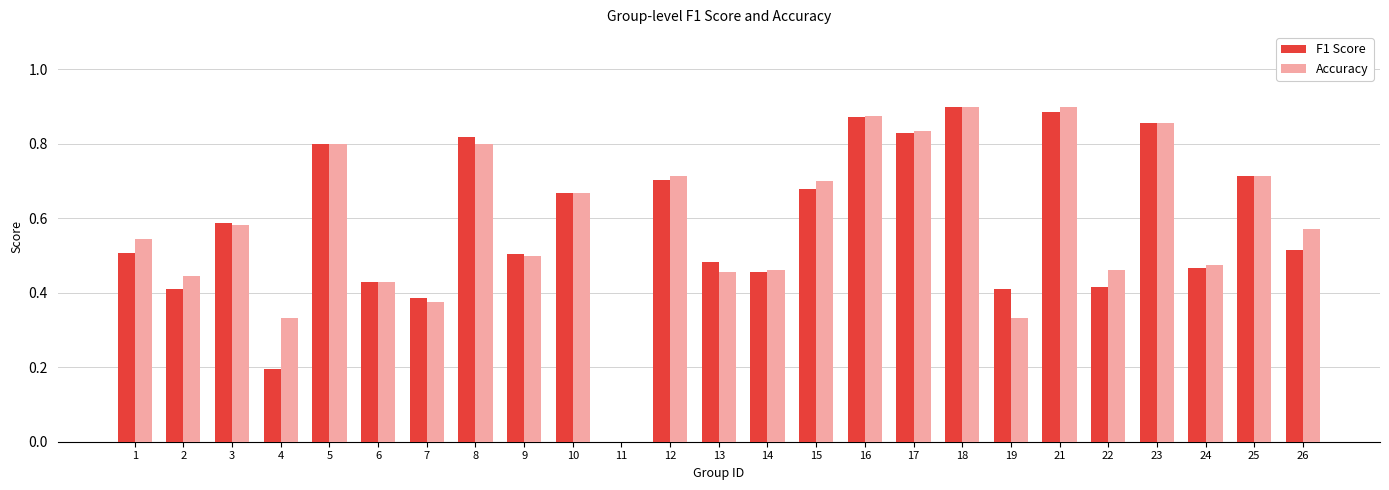

What is the sum of all F1 Score values?

14.5